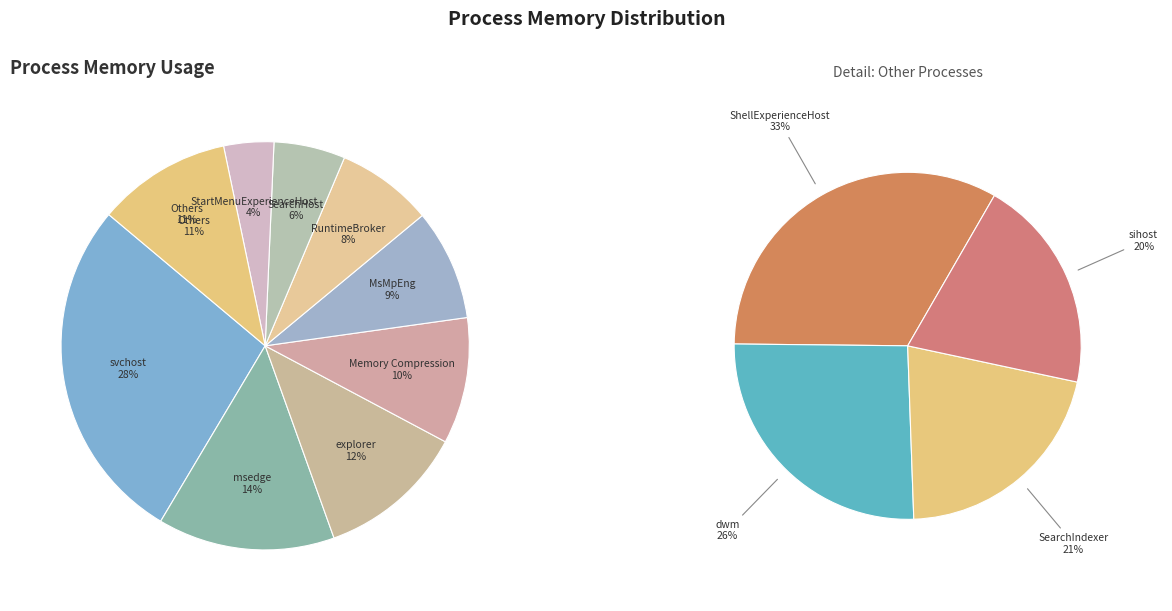

Between Memory Compression and SearchHost, which is larger?

Memory Compression